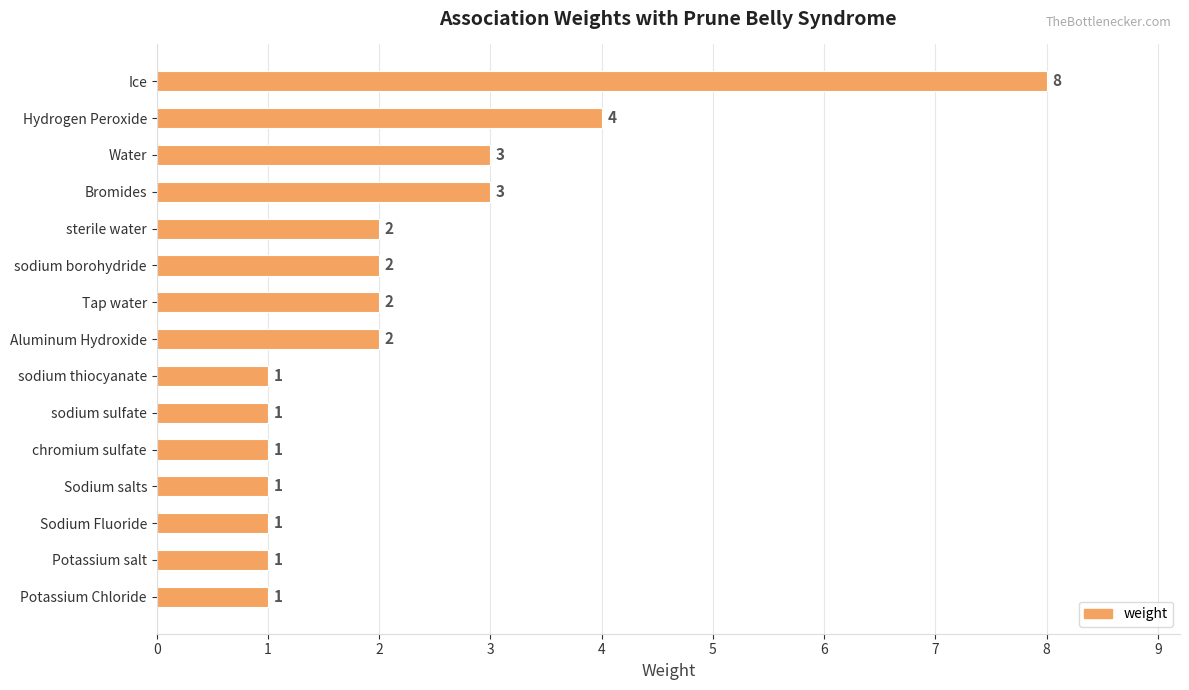

Count the values in the range 1 to 3.

13